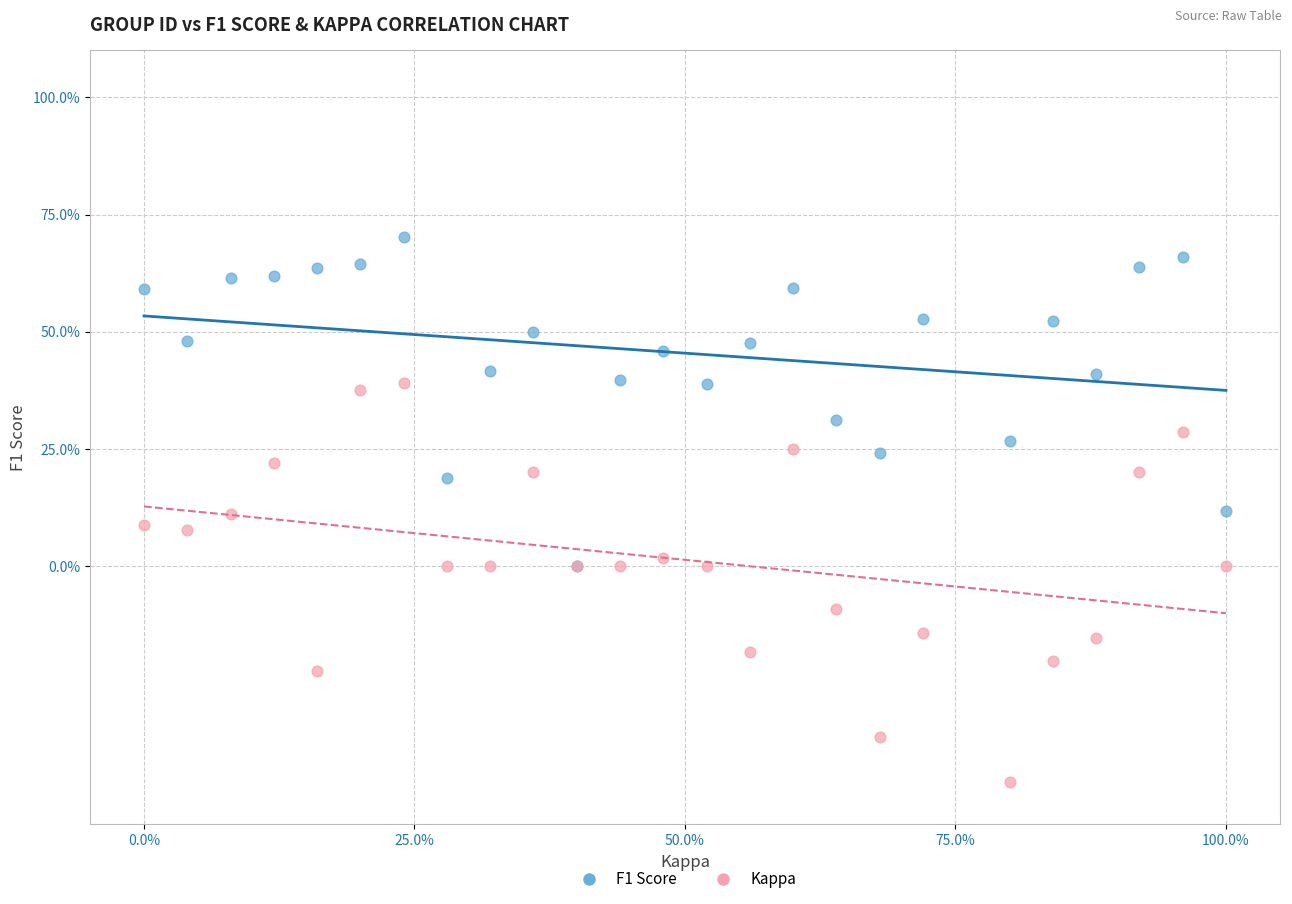

Which series reaches the maximum Y coordinate?

F1 Score